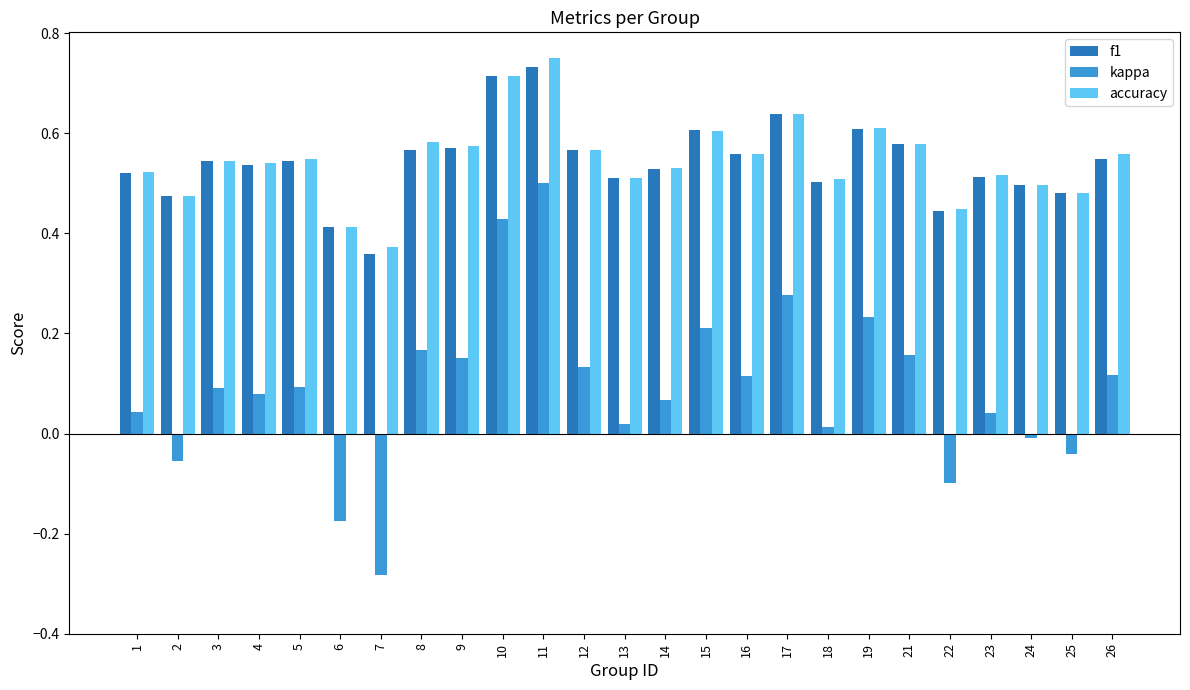

Which category has the lowest value across all series?

7